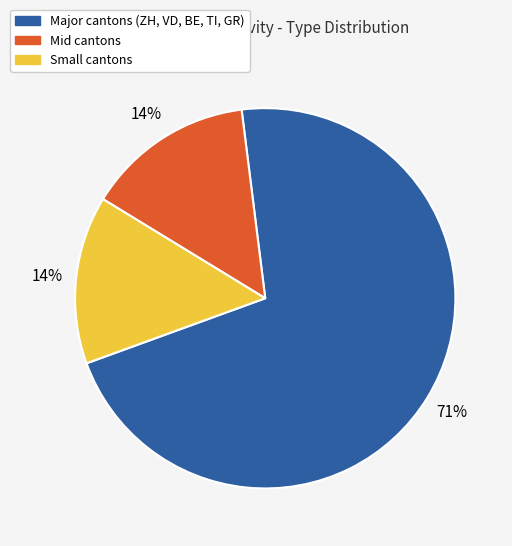

Is there a majority slice in this chart?

Yes